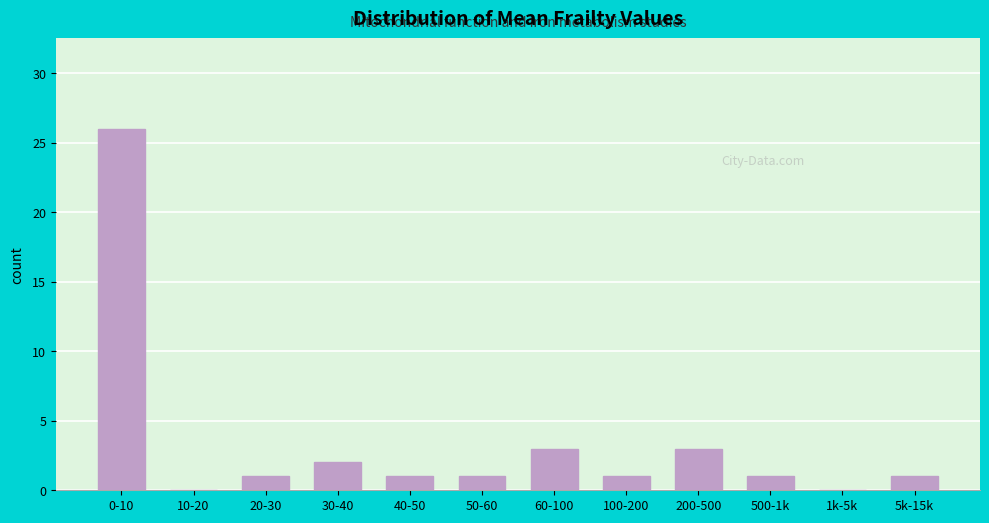

Reading left to right, what are all the values shown in this chart?

0-10=26	10-20=0	20-30=1	30-40=2	40-50=1	50-60=1	60-100=3	100-200=1	200-500=3	500-1k=1	1k-5k=0	5k-15k=1